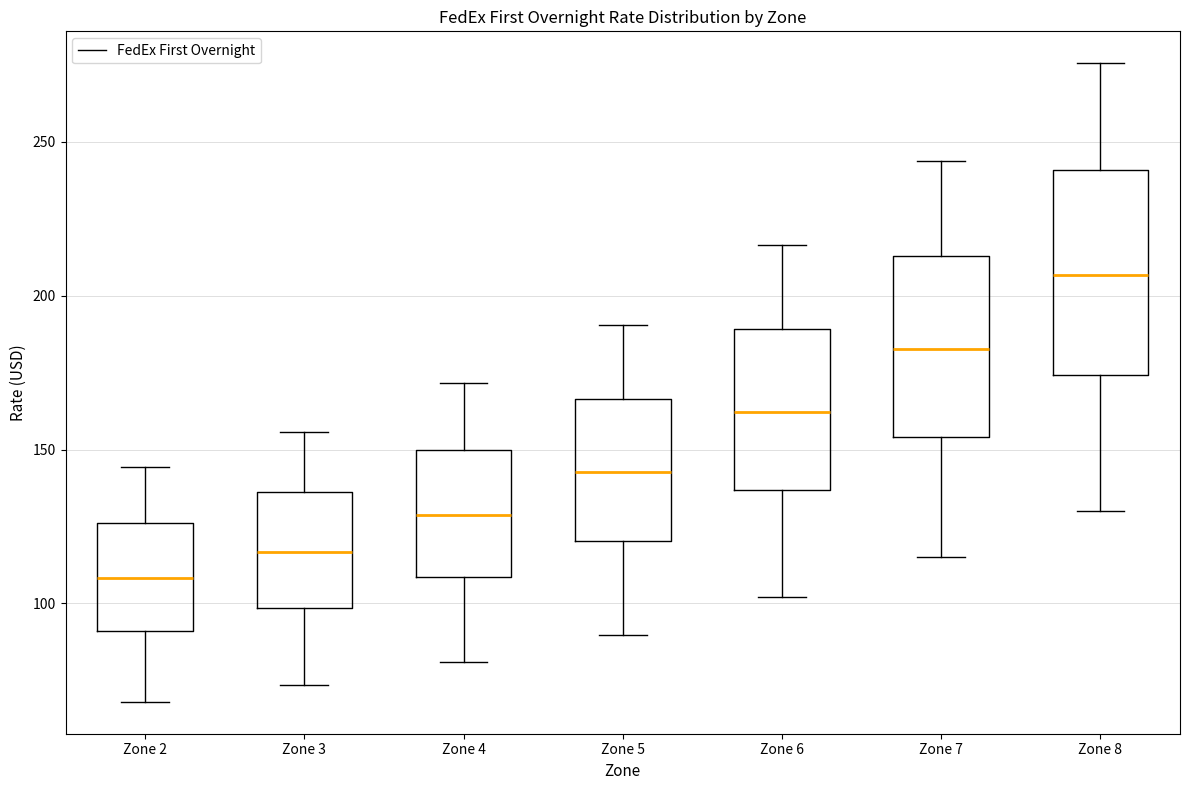

Reading left to right, transcribe this box plot: for each box, give where its median line is, the range the box spans, and where its two whiskers end, as read against the y-axis. The values are not printed on the chart, so give them approximately, as read against the axis.

Zone 2: median 110, box 90 to 125, whiskers 70 to 145
Zone 3: median 115, box 100 to 135, whiskers 75 to 155
Zone 4: median 130, box 110 to 150, whiskers 80 to 170
Zone 5: median 145, box 120 to 165, whiskers 90 to 190
Zone 6: median 160, box 135 to 190, whiskers 100 to 215
Zone 7: median 185, box 155 to 215, whiskers 115 to 245
Zone 8: median 205, box 175 to 240, whiskers 130 to 275